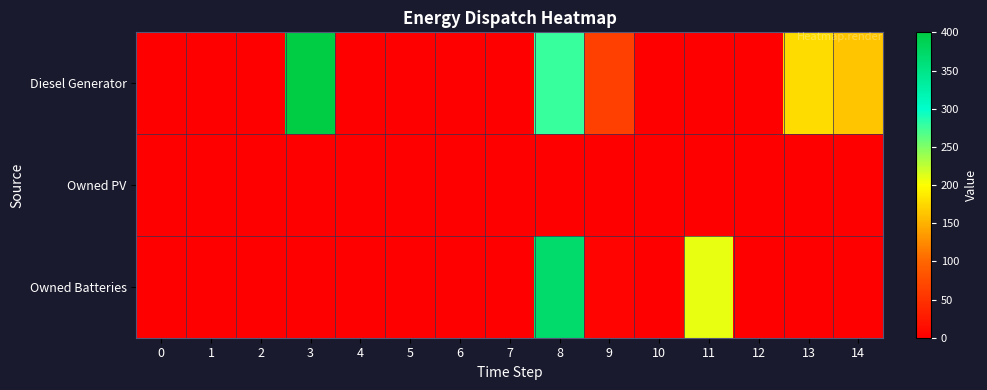

What is the total value across all series at 13?

178